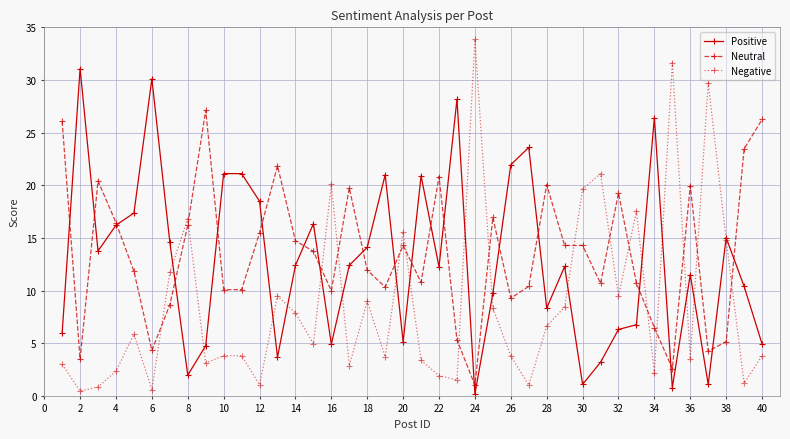

List the series in order of their peak value, highest first.

Negative, Positive, Neutral